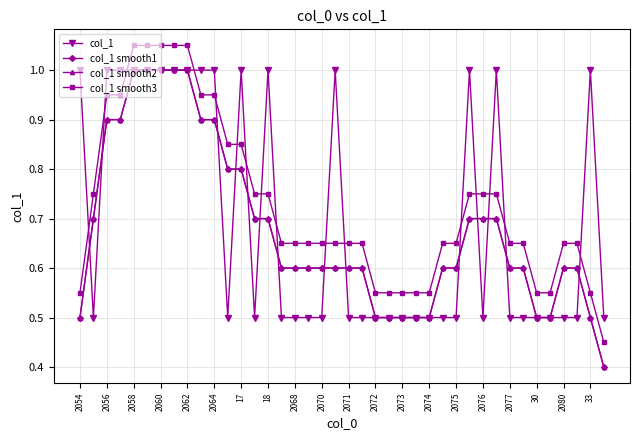

Reading right to left, extract all data points from this chart.

col_1: 0.5	1.0	0.5	0.5	0.5	0.5	0.5	0.5	1.0	0.5	1.0	0.5	0.5	0.5	0.5	0.5	0.5	0.5	0.5	0.5	1.0	0.5	0.5	0.5	0.5	1.0	0.5	1.0	0.5	1.0	1.0	1.0	1.0	1.0	1.0	1.0	1.0	1.0	0.5	1.0
col_1 smooth1: 0.4	0.5	0.6	0.6	0.5	0.5	0.6	0.6	0.7	0.7	0.7	0.6	0.6	0.5	0.5	0.5	0.5	0.5	0.6	0.6	0.6	0.6	0.6	0.6	0.6	0.7	0.7	0.8	0.8	0.9	0.9	1.0	1.0	1.0	1.0	1.0	0.9	0.9	0.7	0.5
col_1 smooth2: 0.4	0.5	0.6	0.6	0.5	0.5	0.6	0.6	0.7	0.7	0.7	0.6	0.6	0.5	0.5	0.5	0.5	0.5	0.6	0.6	0.6	0.6	0.6	0.6	0.6	0.7	0.7	0.8	0.8	0.9	0.9	1.0	1.0	1.0	1.0	1.0	0.9	0.9	0.7	0.5
col_1 smooth3: 0.5	0.6	0.7	0.7	0.6	0.6	0.7	0.7	0.8	0.8	0.8	0.7	0.7	0.6	0.6	0.6	0.6	0.6	0.7	0.7	0.7	0.7	0.7	0.7	0.7	0.8	0.8	0.9	0.9	1.0	0.9	1.1	1.1	1.1	1.1	1.1	0.9	1.0	0.8	0.6